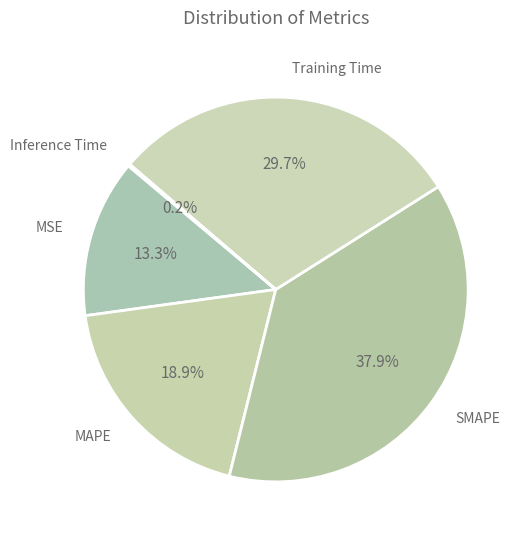

To the nearest percent, what is the average slice percentage?

20%